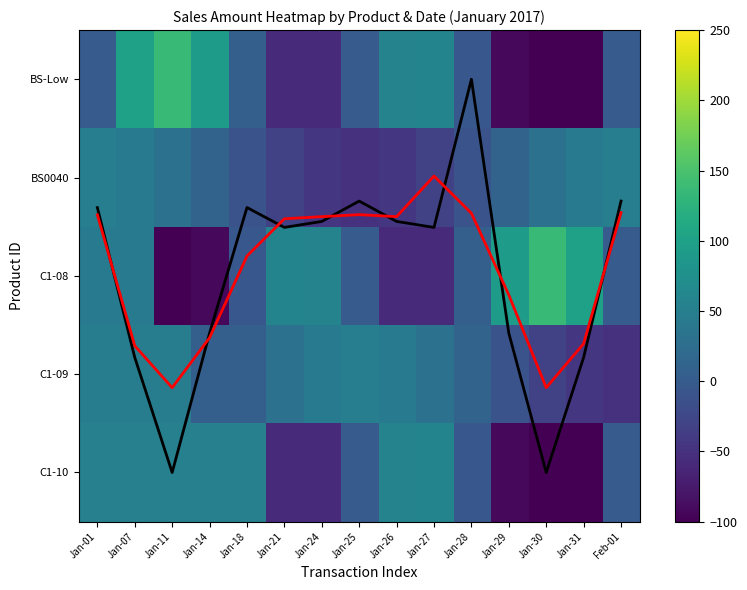

Which series has the largest range (max minus min)?

BS-Low